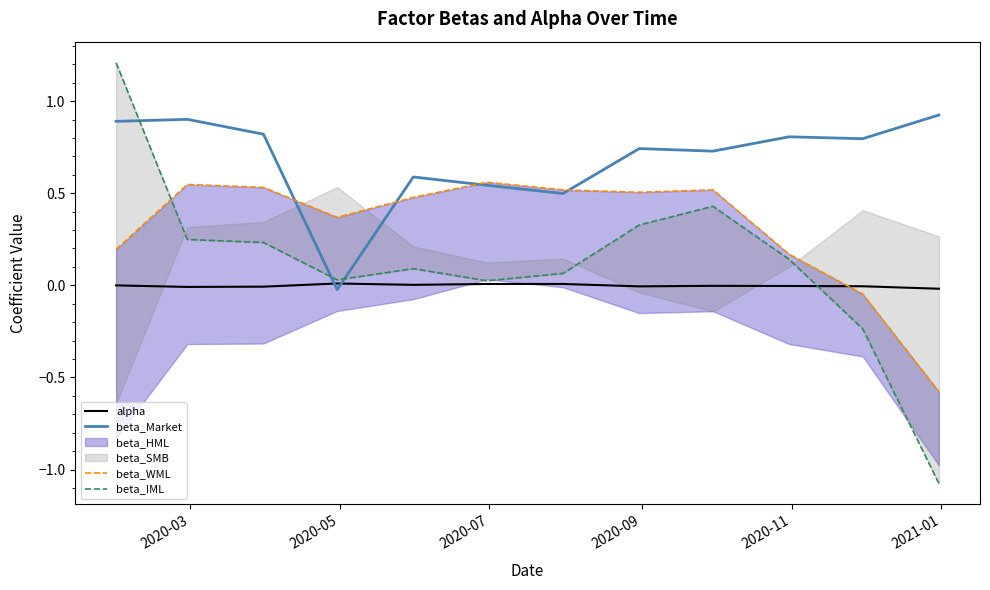

How many intersections are there between alpha and beta_Market?

2